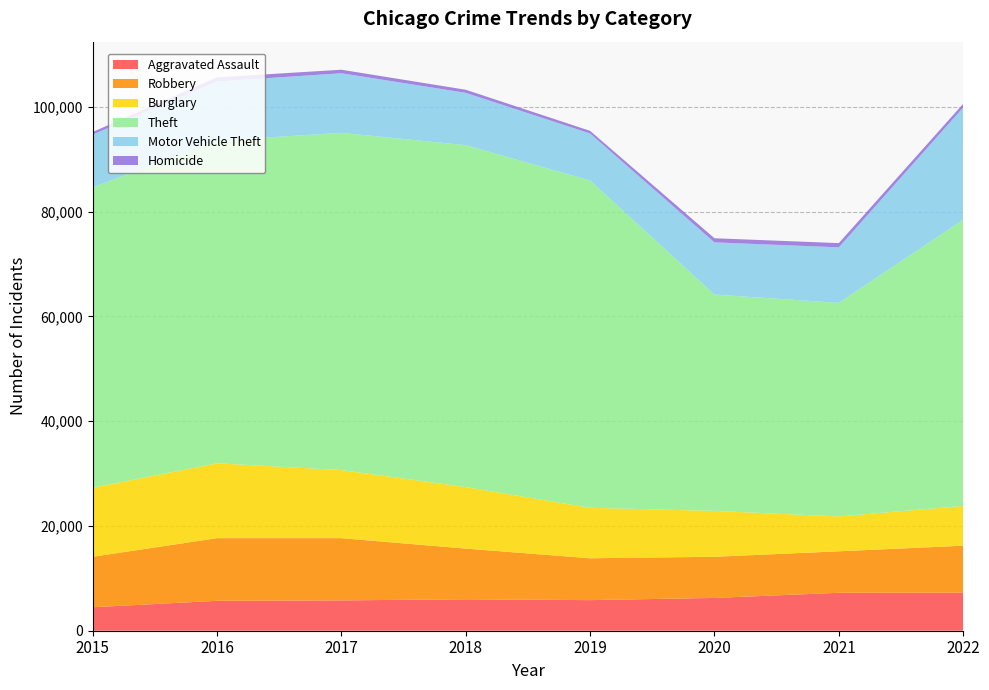

Reading left to right, extract all data points from this chart.

Aggravated Assault: 2015=4480	2016=5712	2017=5793	2018=6001	2019=5840	2020=6263	2021=7243	2022=7266
Robbery: 2015=9638	2016=11960	2017=11880	2018=9679	2019=7994	2020=7855	2021=7919	2022=8968
Burglary: 2015=13184	2016=14289	2017=13001	2018=11746	2019=9639	2020=8757	2021=6658	2022=7591
Theft: 2015=57350	2016=61618	2017=64381	2018=65285	2019=62484	2020=41313	2021=40780	2022=54648
Motor Vehicle Theft: 2015=10068	2016=11286	2017=11380	2018=9983	2019=8977	2020=9956	2021=10599	2022=21419
Homicide: 2015=496	2016=786	2017=672	2018=589	2019=498	2020=787	2021=804	2022=712